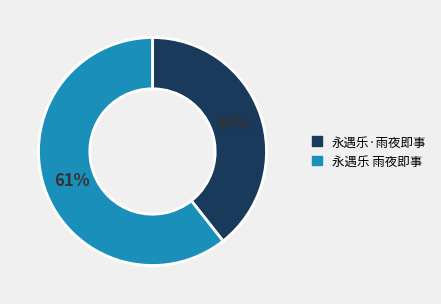

To the nearest percent, what is the combined percentage of 永遇乐 雨夜即事 and 永遇乐·雨夜即事?

100%